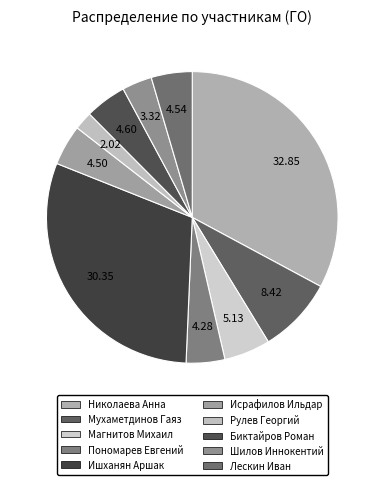

What is the largest slice in the pie chart?

Николаева Анна